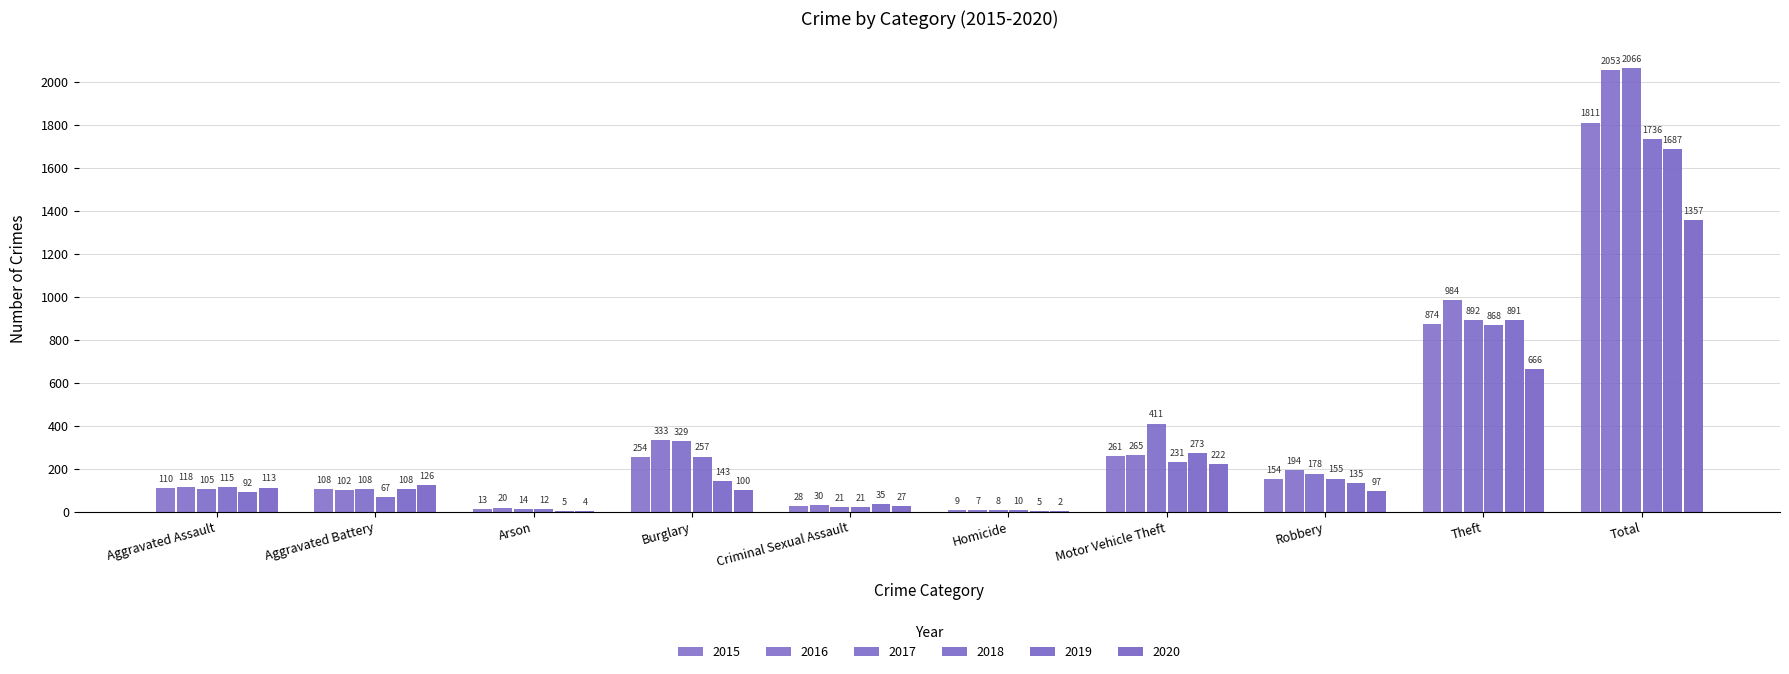

True or false: 2017 has a value of 329 at Burglary.

True